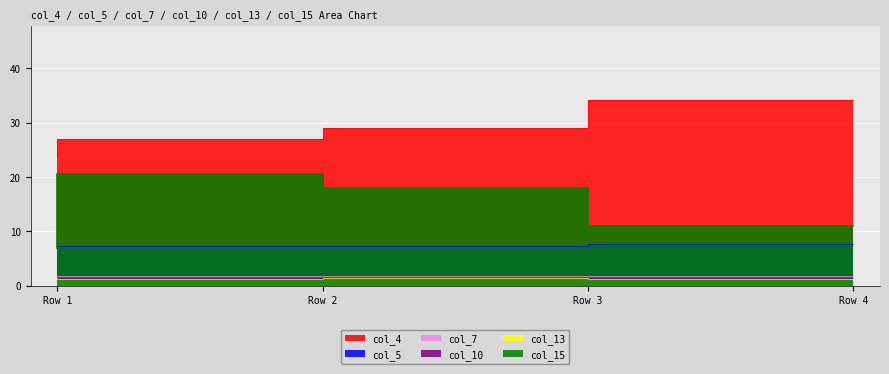

What is the value of the col_5 point at the 4th from the left?

7.7